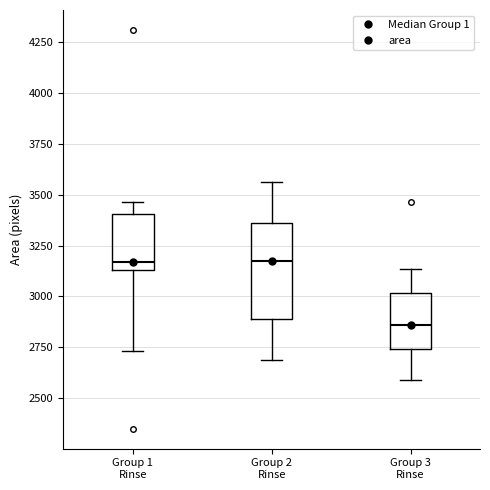

Which box has the lowest median line?

Group 3 Rinse